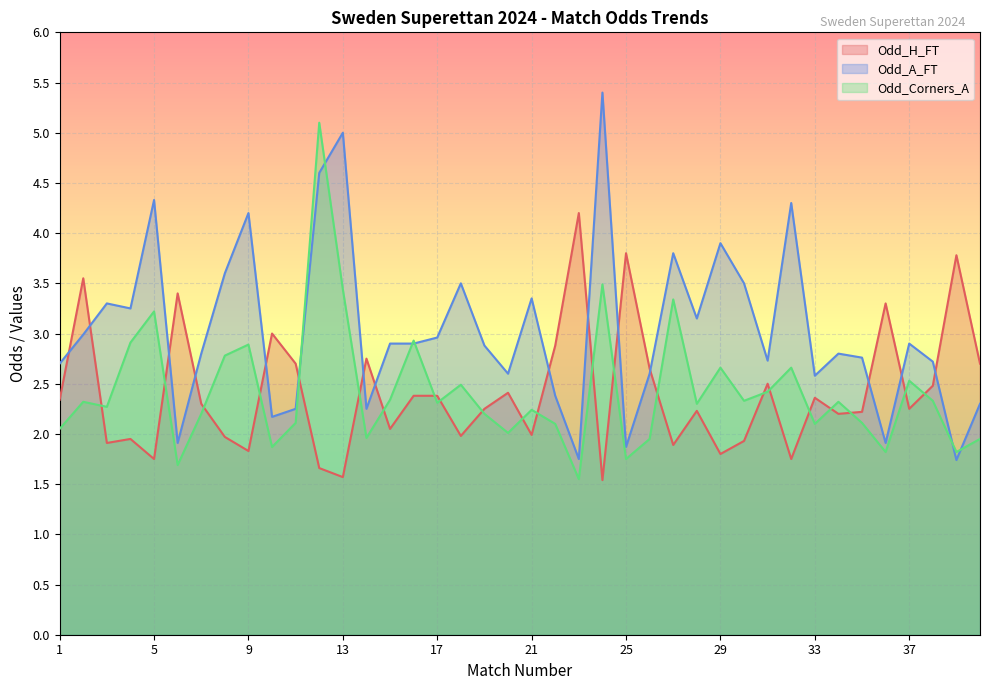

Reading left to right, extract all data points from this chart.

Odd_H_FT: 2.3	3.5	1.9	1.9	1.8	3.4	2.3	2.0	1.8	3.0	2.7	1.7	1.6	2.8	2.0	2.4	2.4	2.0	2.2	2.4	2.0	2.9	4.2	1.5	3.8	2.6	1.9	2.2	1.8	1.9	2.5	1.8	2.4	2.2	2.2	3.3	2.2	2.5	3.8	2.7
Odd_A_FT: 2.7	3.0	3.3	3.2	4.3	1.9	2.8	3.6	4.2	2.2	2.2	4.6	5.0	2.2	2.9	2.9	3.0	3.5	2.9	2.6	3.4	2.4	1.8	5.4	1.9	2.6	3.8	3.1	3.9	3.5	2.7	4.3	2.6	2.8	2.8	1.9	2.9	2.7	1.7	2.3
Odd_Corners_A: 2.0	2.3	2.3	2.9	3.2	1.7	2.2	2.8	2.9	1.9	2.1	5.1	3.4	2.0	2.3	2.9	2.3	2.5	2.2	2.0	2.2	2.1	1.6	3.5	1.8	1.9	3.3	2.3	2.7	2.3	2.4	2.7	2.1	2.3	2.1	1.8	2.5	2.3	1.8	1.9